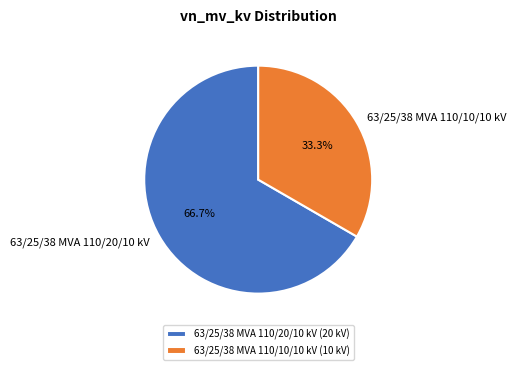

What is the ratio of the value at 63/25/38 MVA 110/20/10 kV to the value at 63/25/38 MVA 110/10/10 kV?

2.0